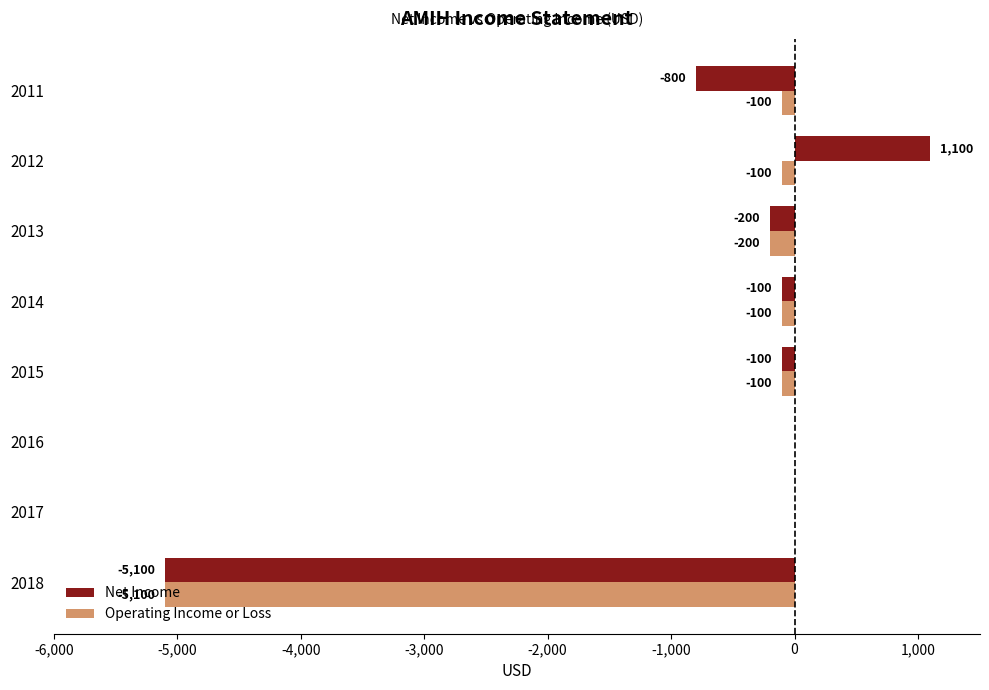

What is the sum of all Operating Income or Loss values?

-5700